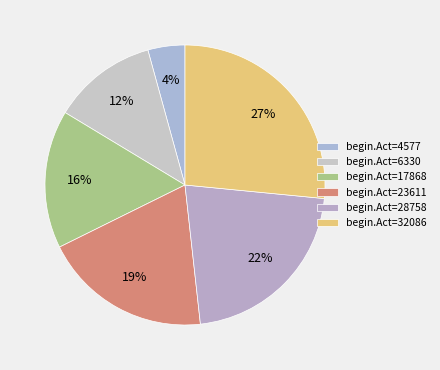

To the nearest percent, what is the average slice percentage?

17%